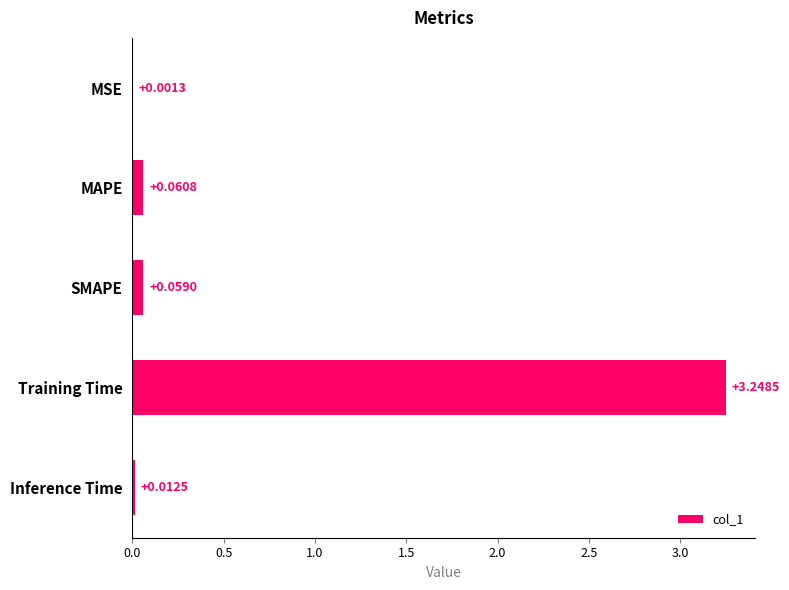

Which label corresponds to the largest value in the chart?

Training Time